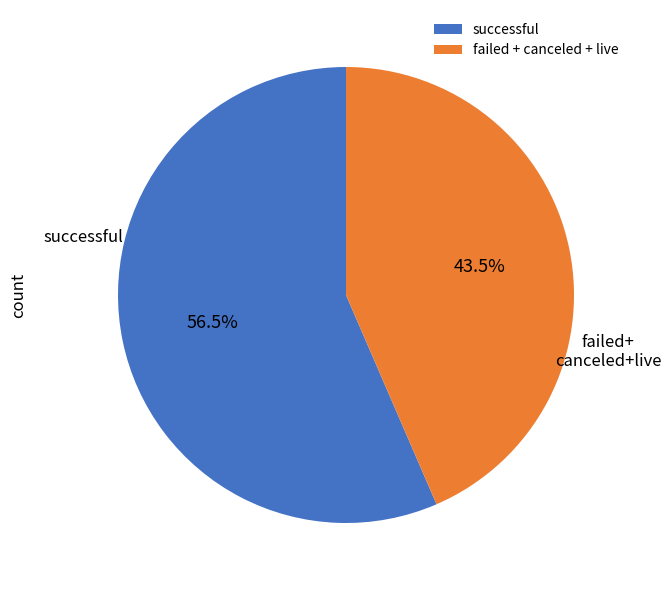

Rank the categories by value from lowest to highest.

failed + canceled + live, successful